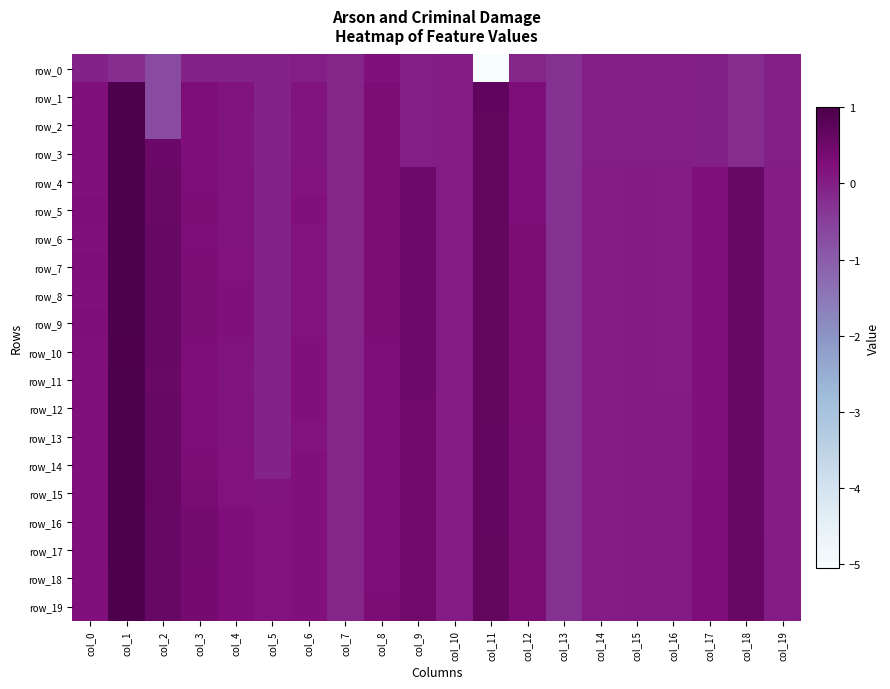

The row_9 series shows 0.0 at col_19. True or false?

True